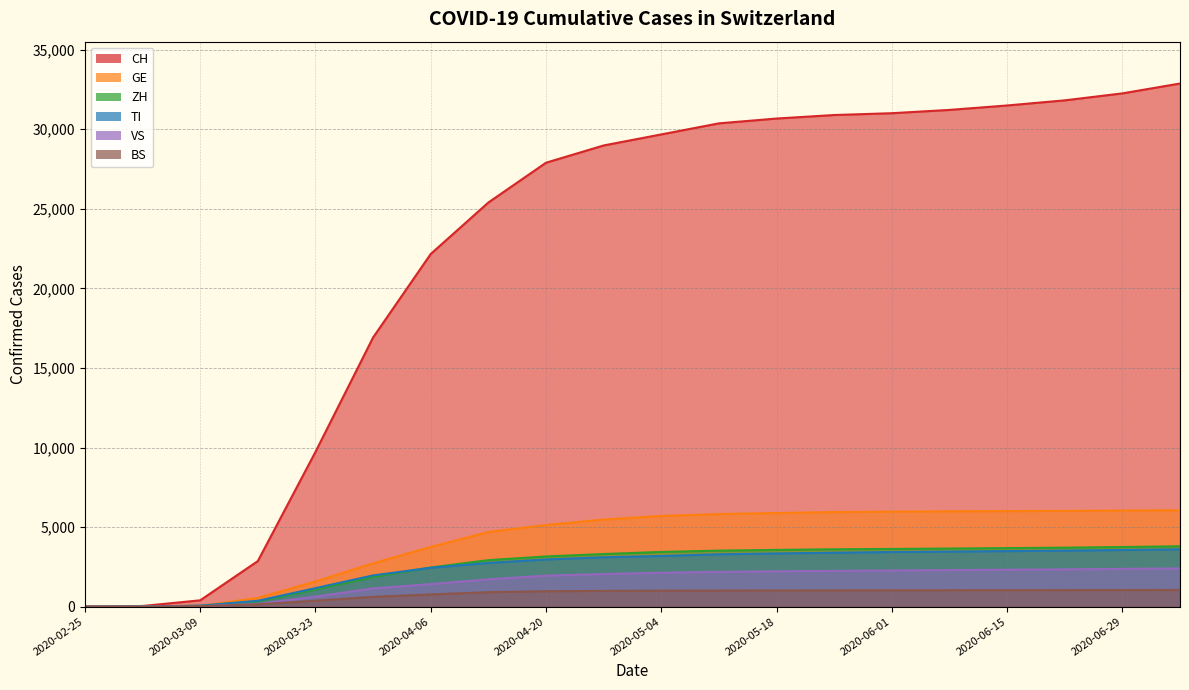

What is the greatest value displayed?

32877